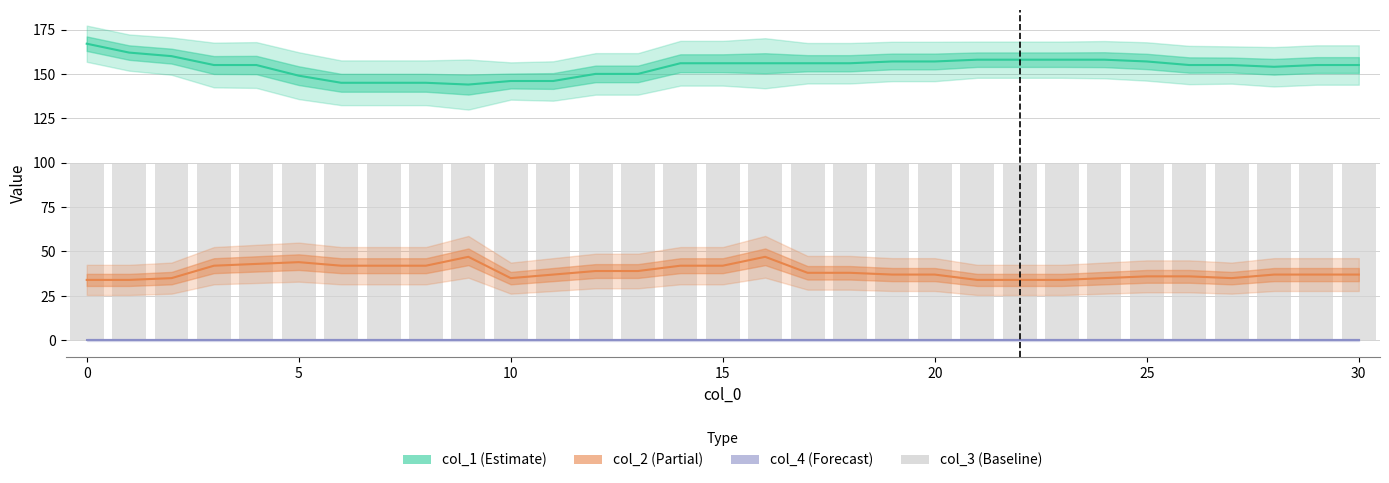

What are all the series names shown in the legend?

col_1, col_2, col_4, col_3